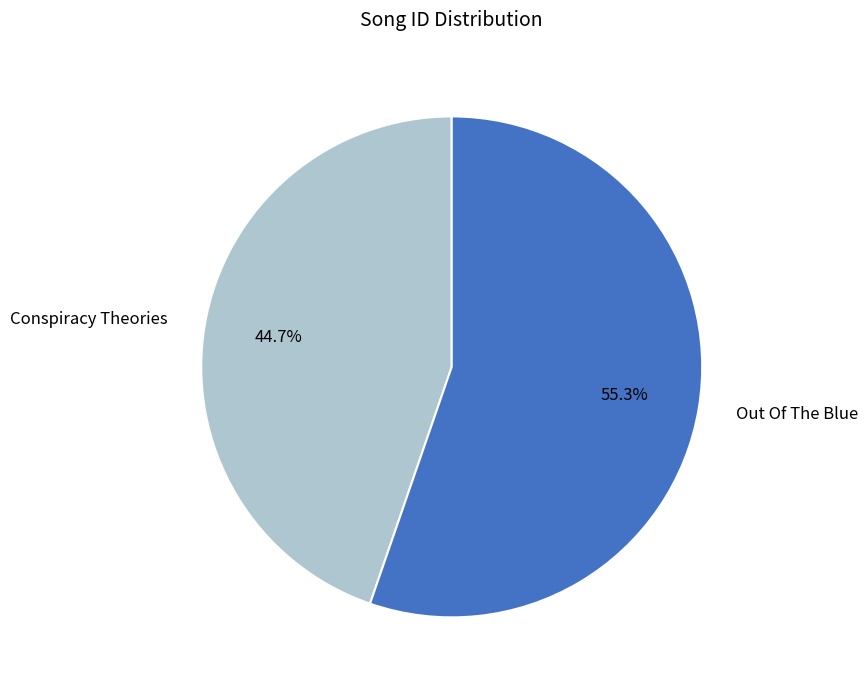

Does Conspiracy Theories account for over 50% of the chart?

No